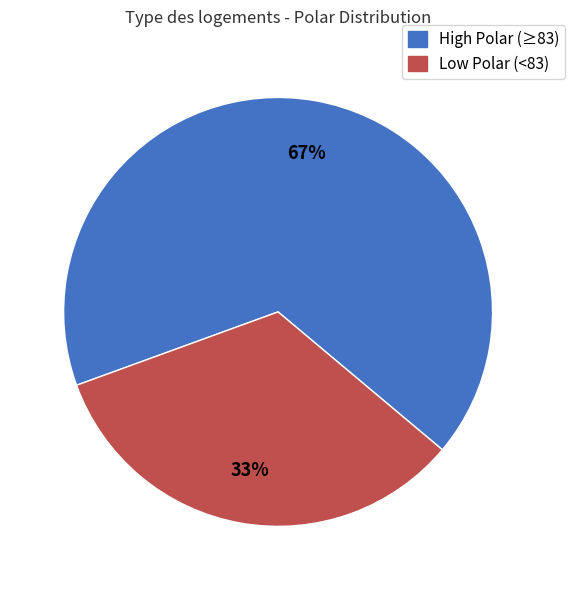

To the nearest percent, what is the average slice percentage?

50%